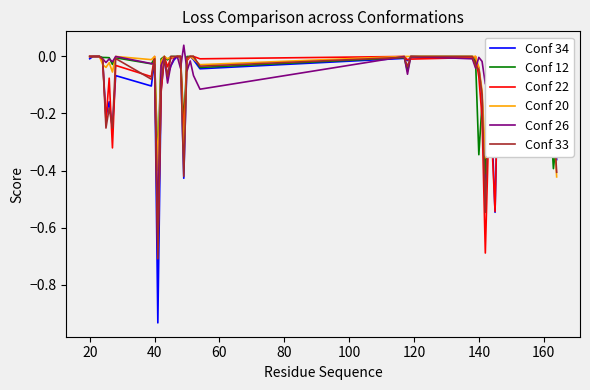

How many intersections are there between Conf 20 and Conf 26?

3